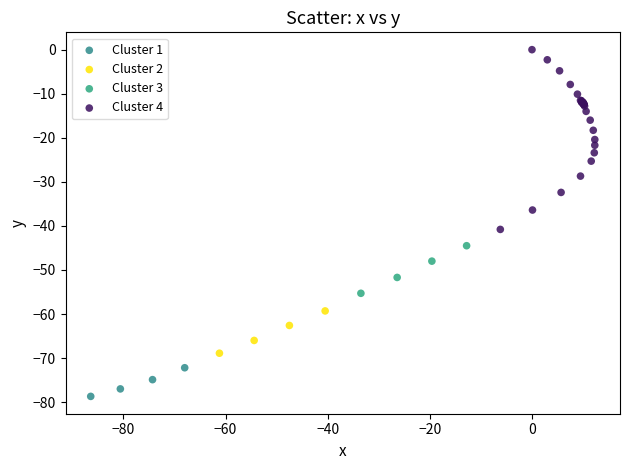

Which series contains the lowest Y value?

Cluster 1